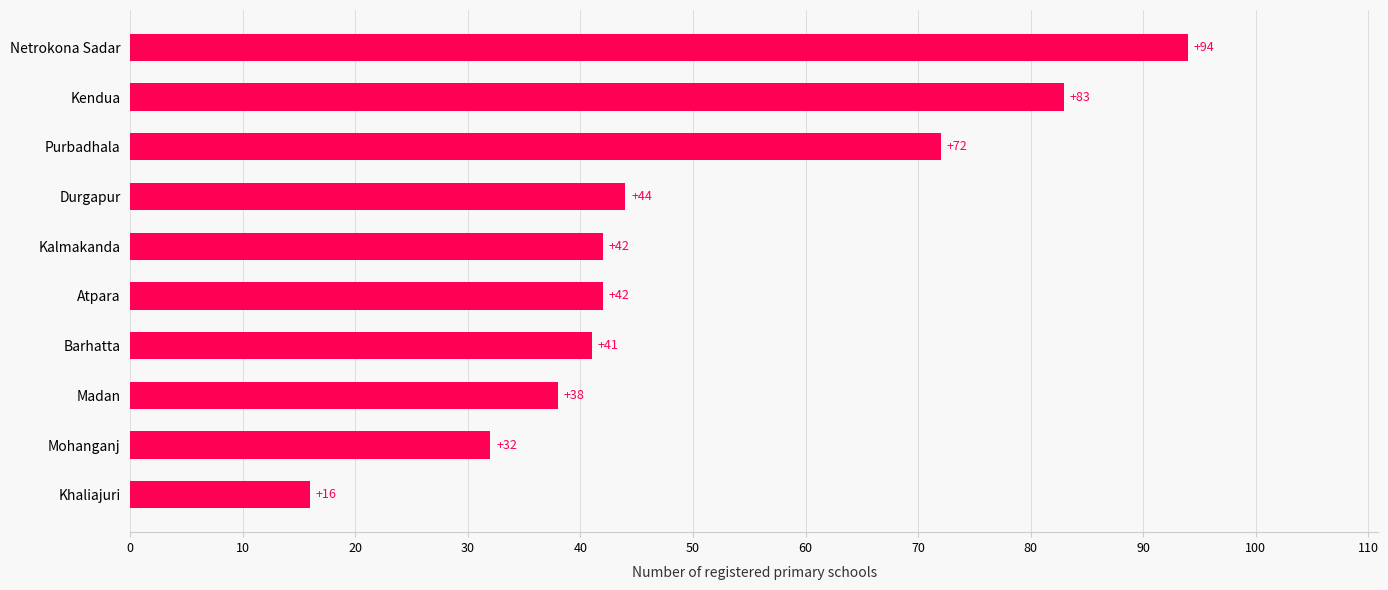

The value at Kendua is 143. True or false?

False